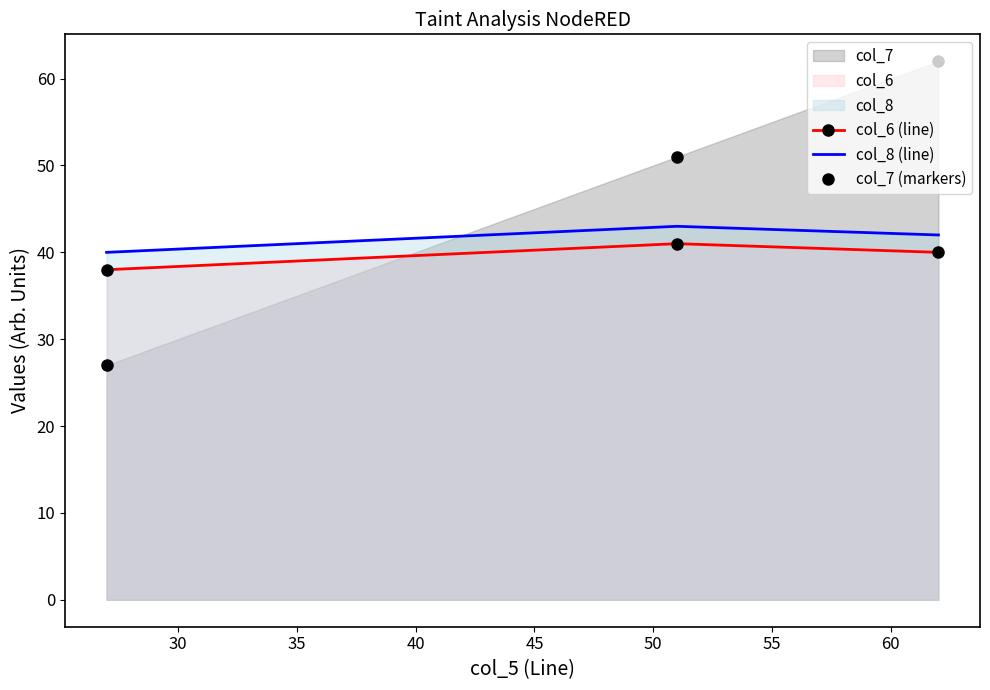

What is the difference between the maximum and minimum values in the col_7 (markers) series?

35